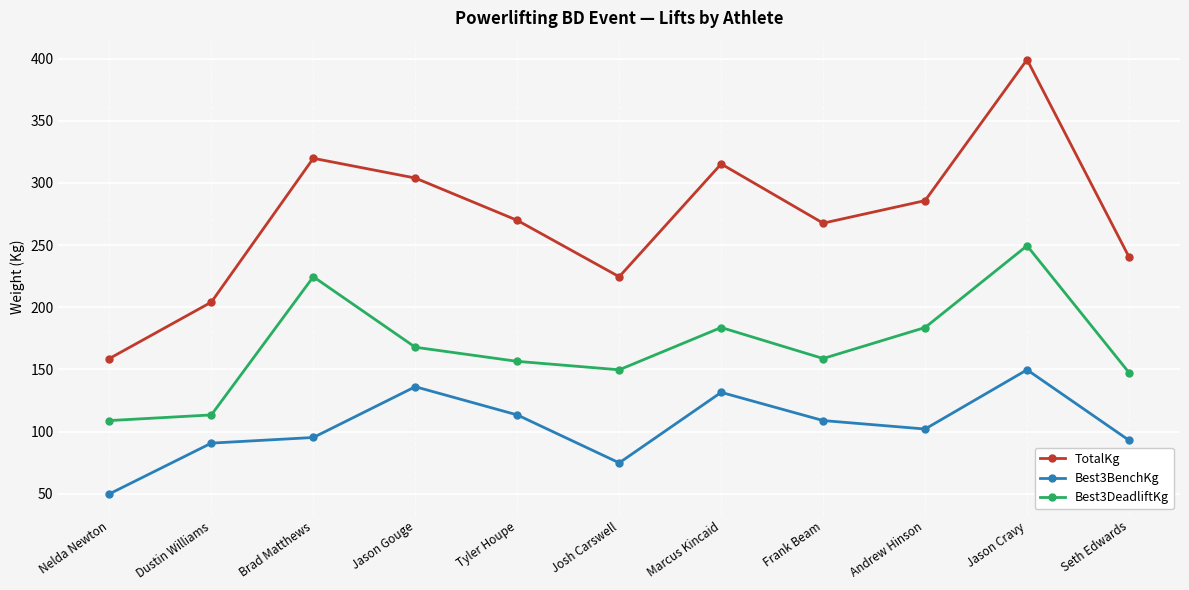

Where does the Best3DeadliftKg series first go above 158?

Brad Matthews